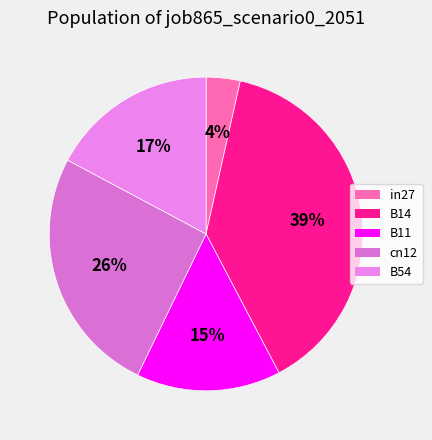

Is it true that B14 is 53% of the pie?

False